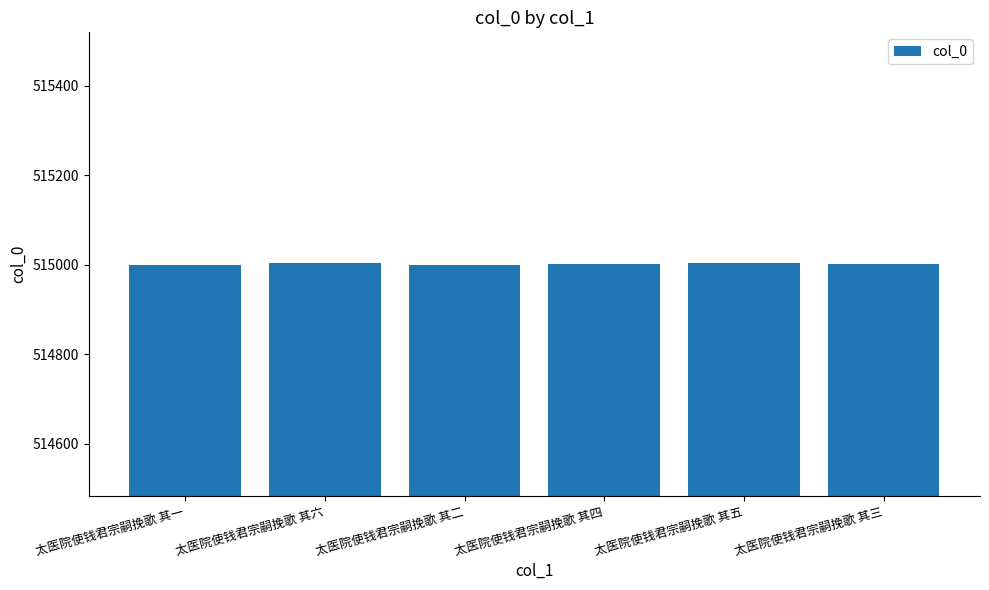

The chart shows a value of 724010 at 太医院使钱君宗嗣挽歌 其五. True or false?

False